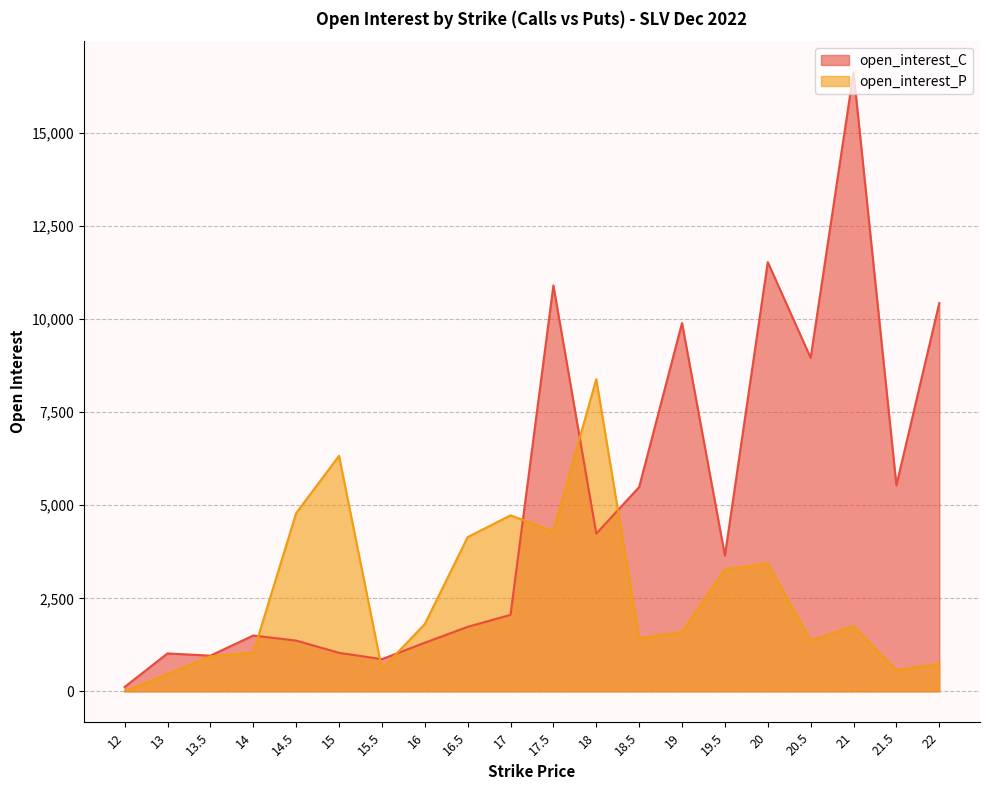

Which series has the widest spread of values?

open_interest_C